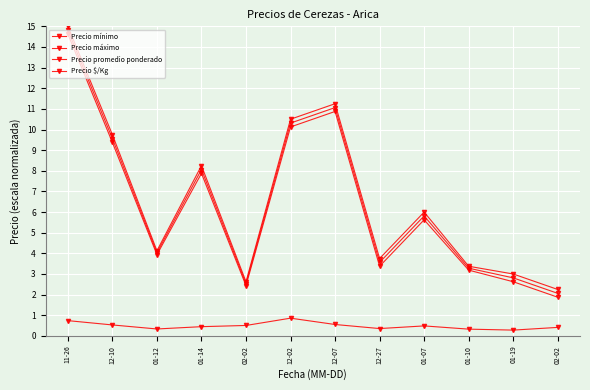

How many lines are shown in the chart?

4